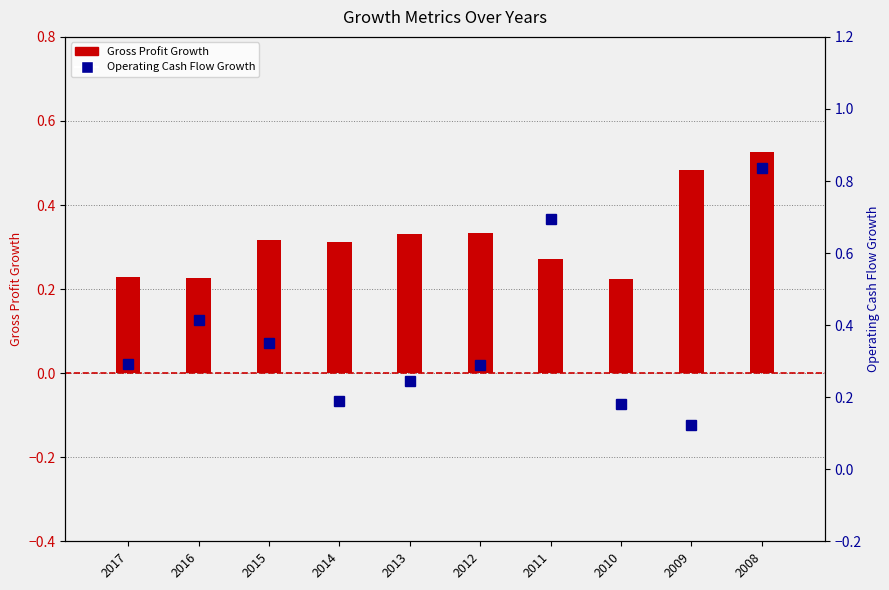

Reading left to right, list all the values displayed in this chart.

Gross Profit Growth: 0.2	0.2	0.3	0.3	0.3	0.3	0.3	0.2	0.5	0.5
Operating Cash Flow Growth: 0.3	0.4	0.3	0.2	0.2	0.3	0.7	0.2	0.1	0.8